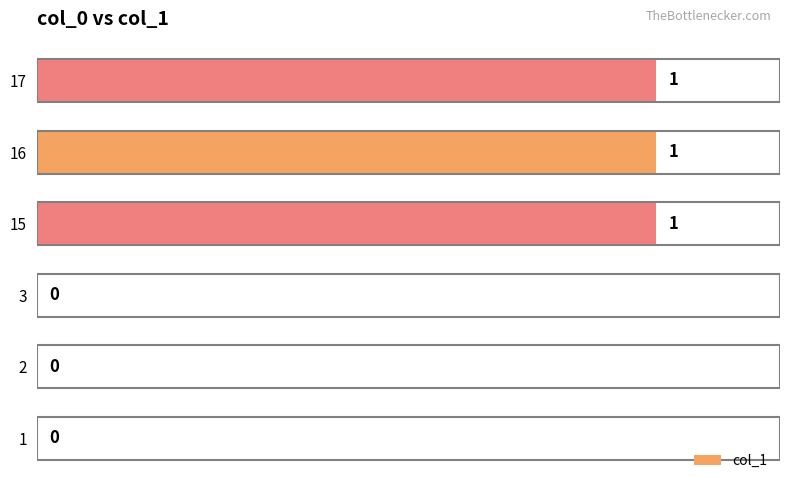

Which has a higher value, 1 or 16?

16